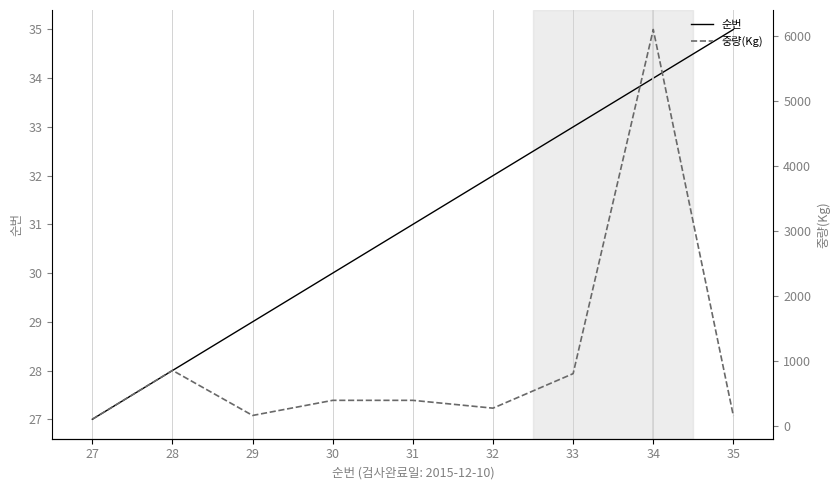

What is the difference between the maximum and minimum values in the 중량(Kg) series?

5983